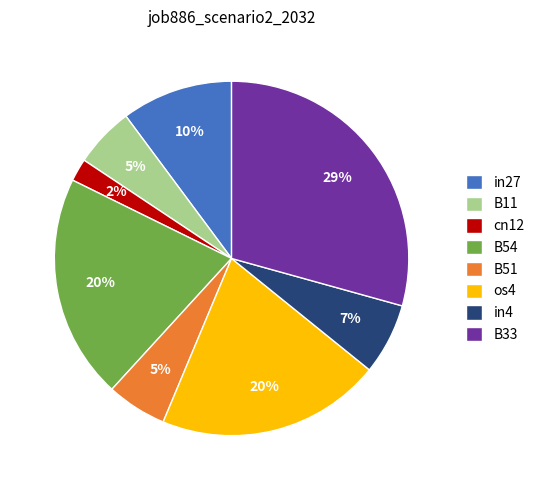

Which has a higher value, in4 or os4?

os4